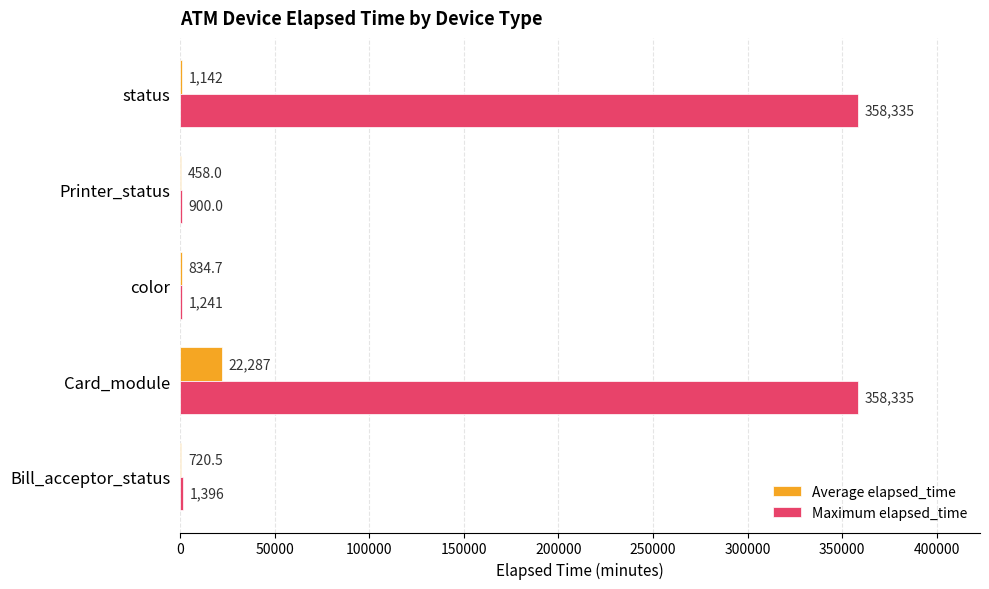

What is the average value of the Maximum elapsed_time series?

144041.4